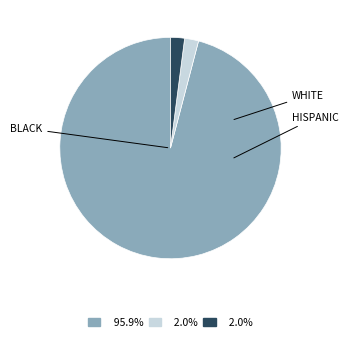

Is there any slice that represents more than half of the pie?

Yes